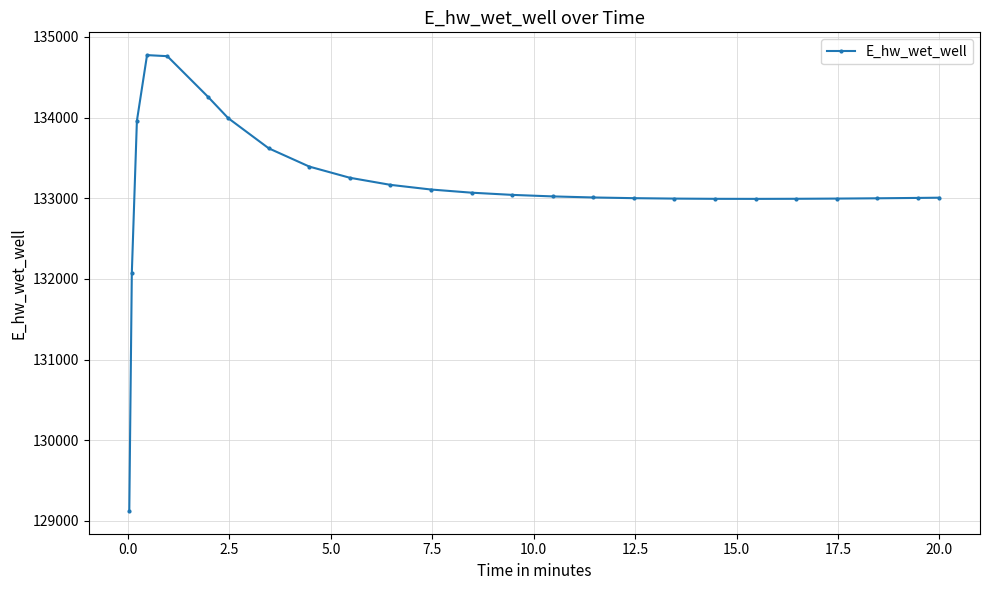

How many values are below 133022?

12